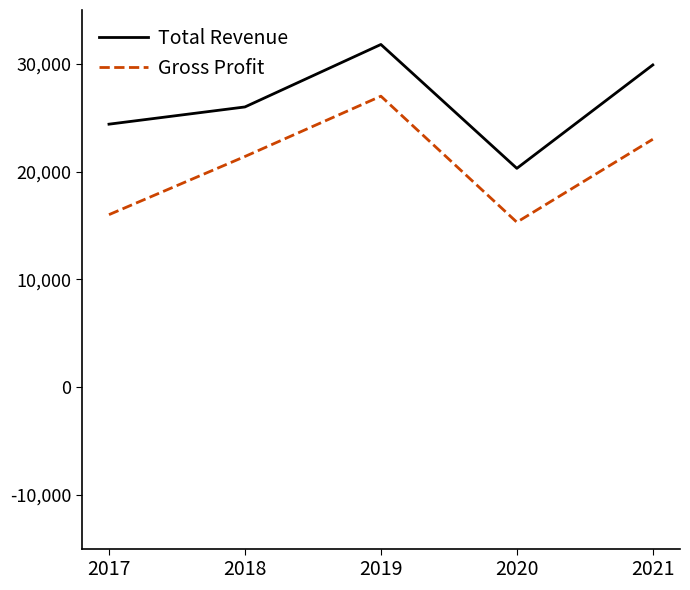

Which series changed the most between 2019 and 2021?

Gross Profit